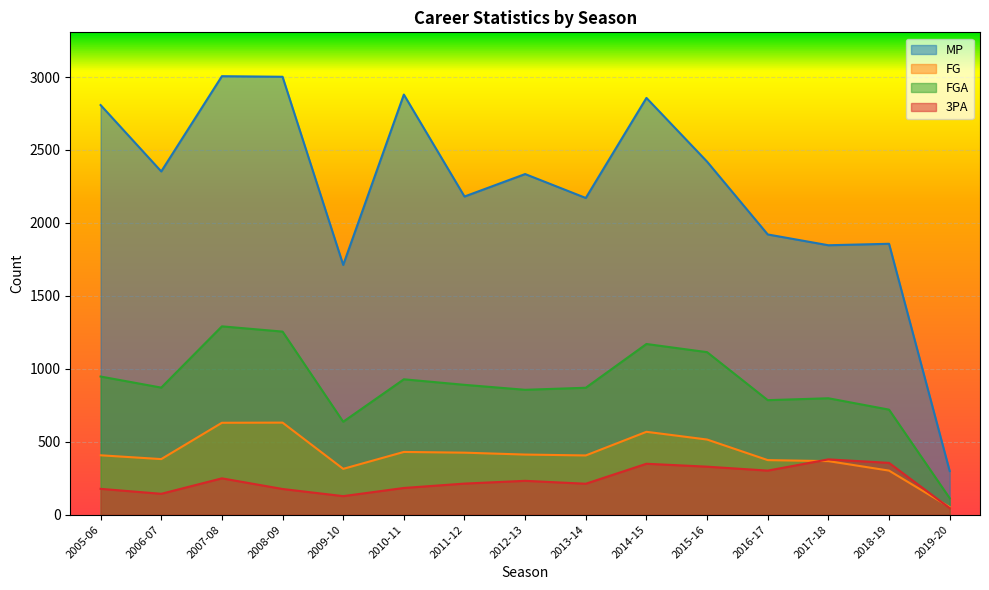

True or false: MP has more than 1 interior local peaks.

True